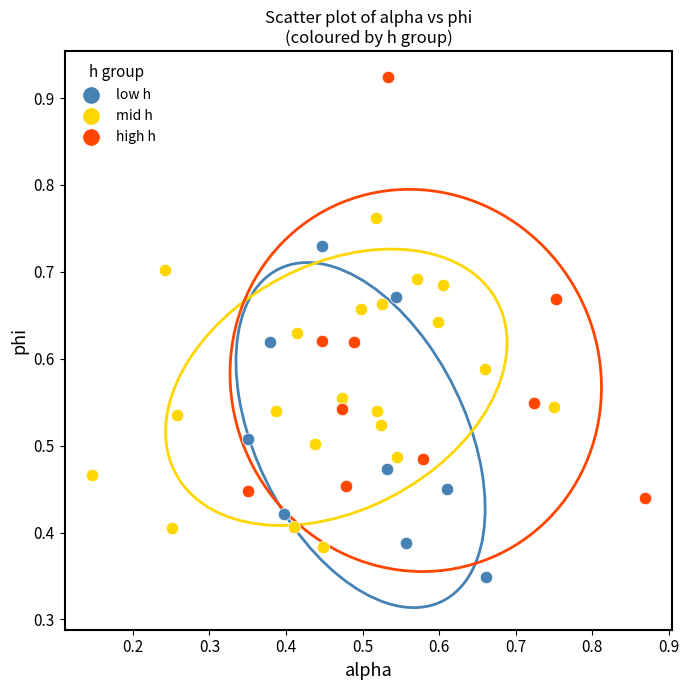

Which series reaches the maximum Y coordinate?

high h